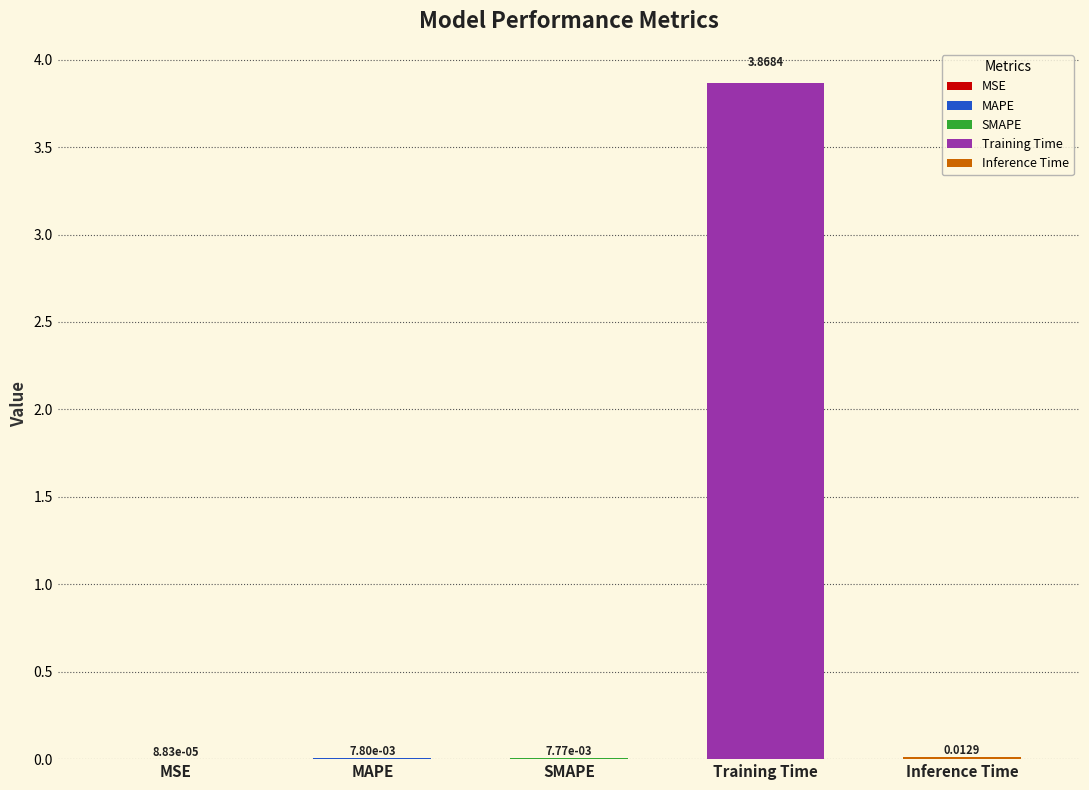

Between SMAPE and MSE, which is larger?

SMAPE